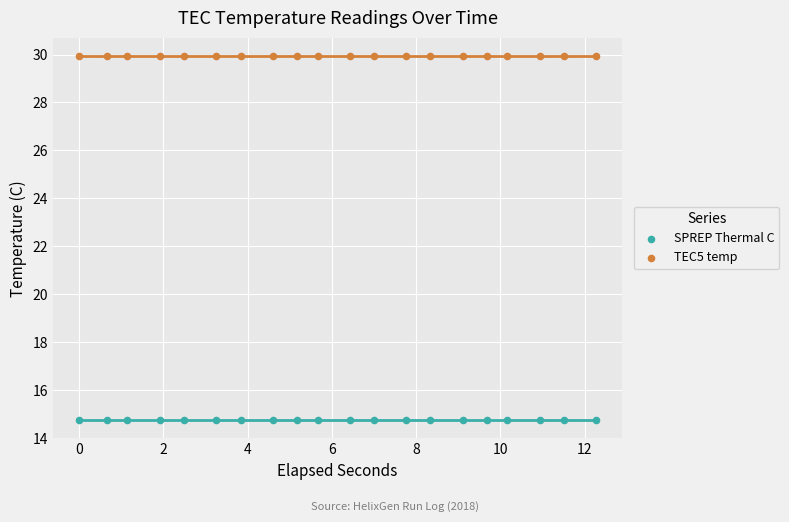

Which series contains the lowest Y value?

SPREP Thermal C